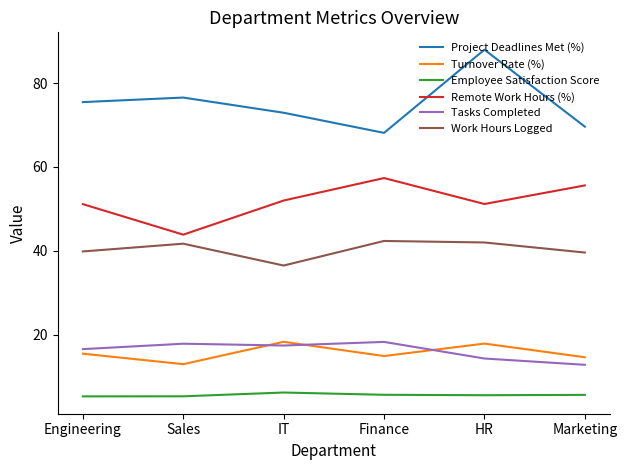

What position from the right is HR?

2